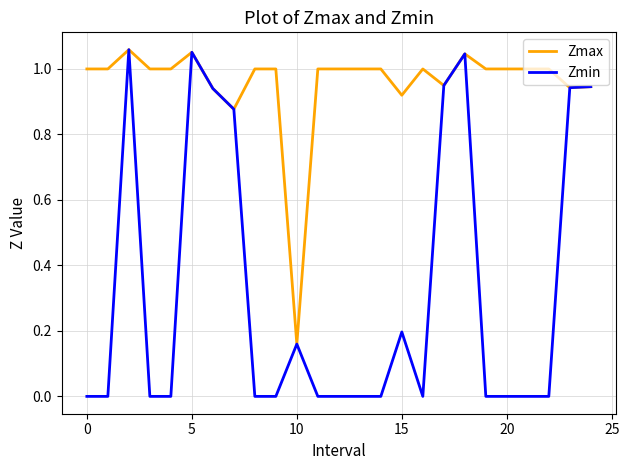

Which series has the largest total across all categories?

Zmax